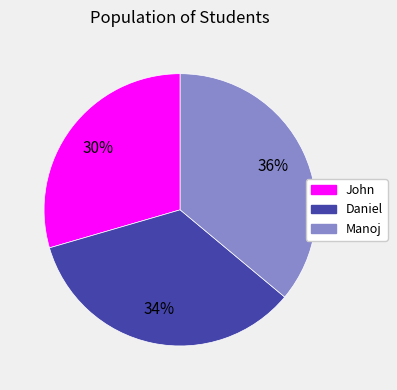

True or false: John accounts for 44% of the total.

False